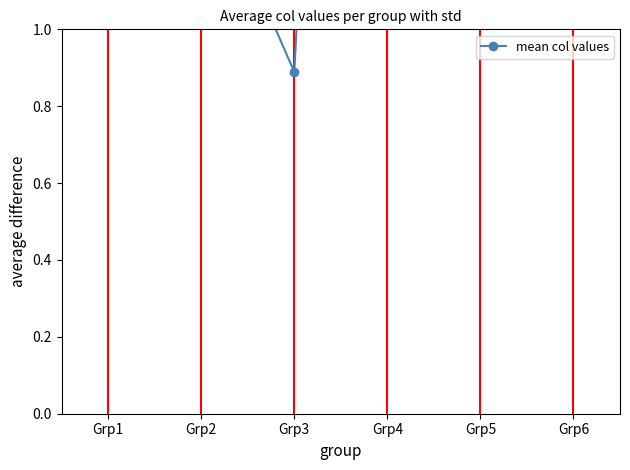

List the labels in order of value, largest first.

Grp4, Grp6, Grp1, Grp5, Grp2, Grp3